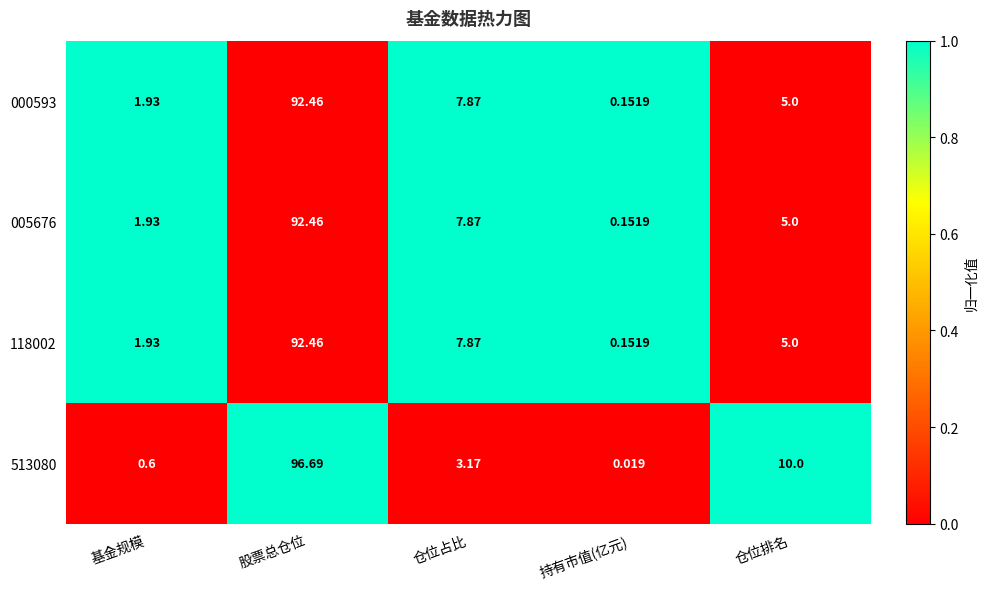

At how many categories does at least one series exceed 0?

5